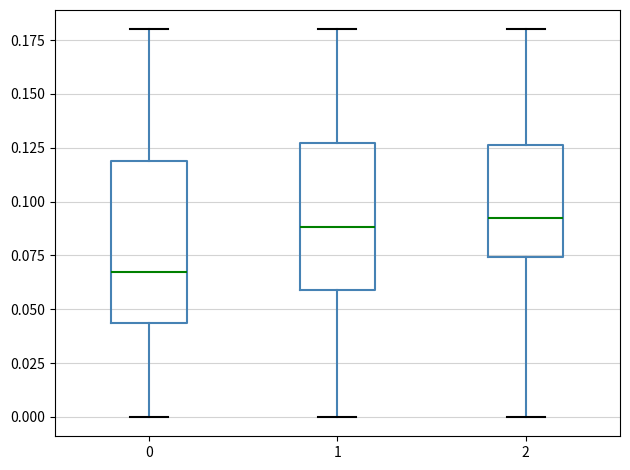

Reading left to right, read every box against the y-axis: the position of its median line, the range the box covers, and the ends of its whiskers. The values are not printed on the chart, so give them approximately, as read against the axis.

0: median 0.065, box 0.045 to 0.120, whiskers 0.000 to 0.180
1: median 0.090, box 0.060 to 0.125, whiskers 0.000 to 0.180
2: median 0.090, box 0.075 to 0.125, whiskers 0.000 to 0.180